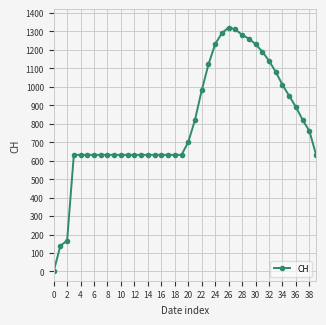

Does the chart have visible grid lines?

Yes